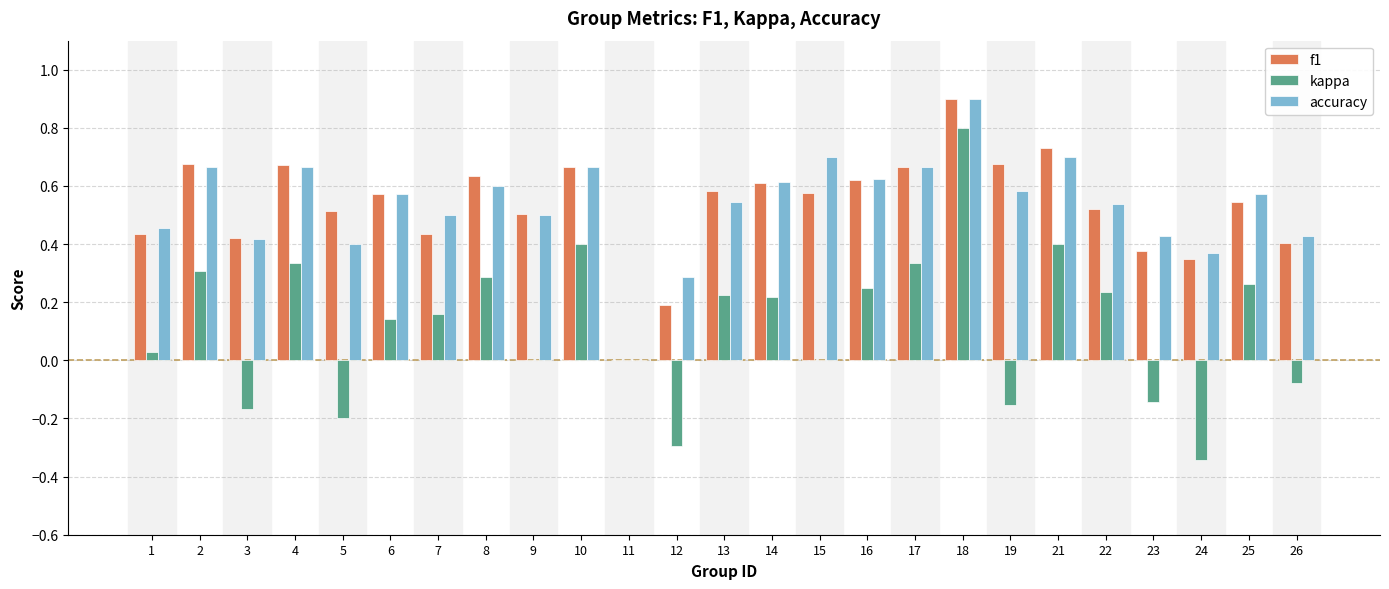

The value of kappa at 15 is -0.8. True or false?

False